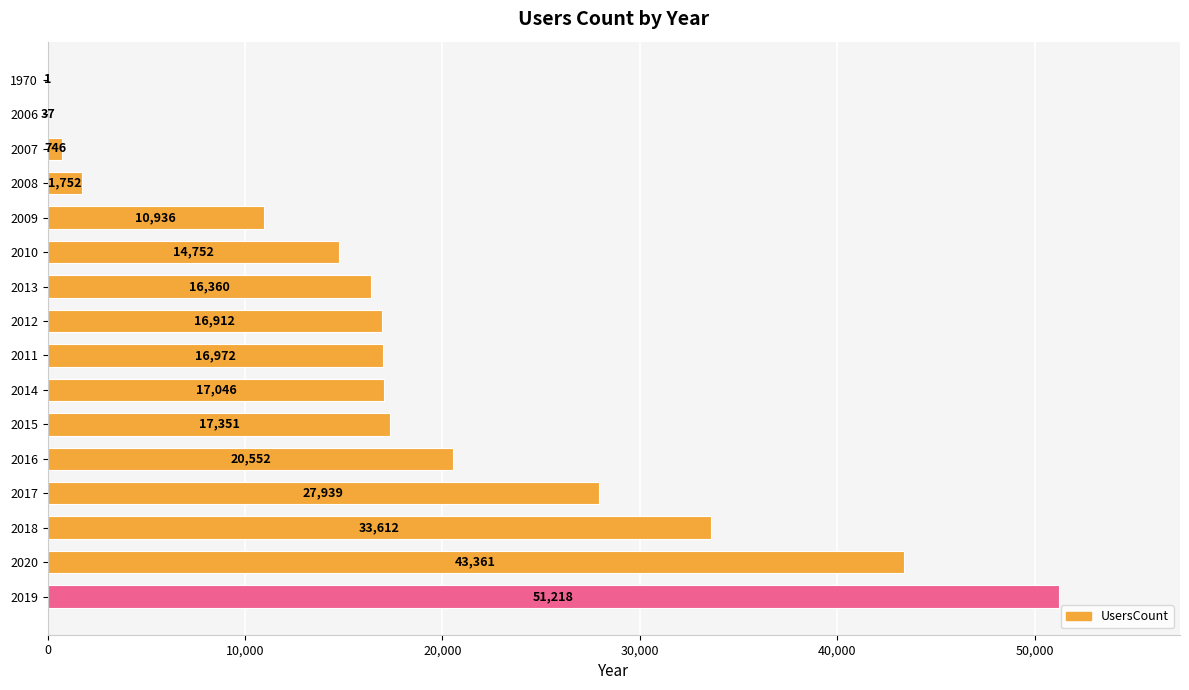

What is the ratio of the value at 2013 to the value at 2019?

0.3